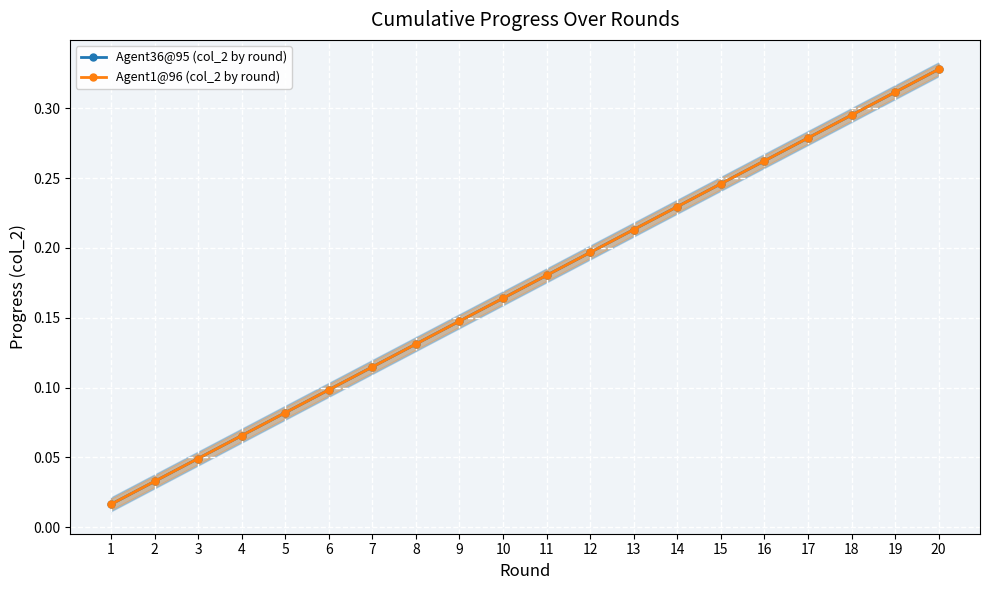

At how many categories does at least one series exceed 0?

20